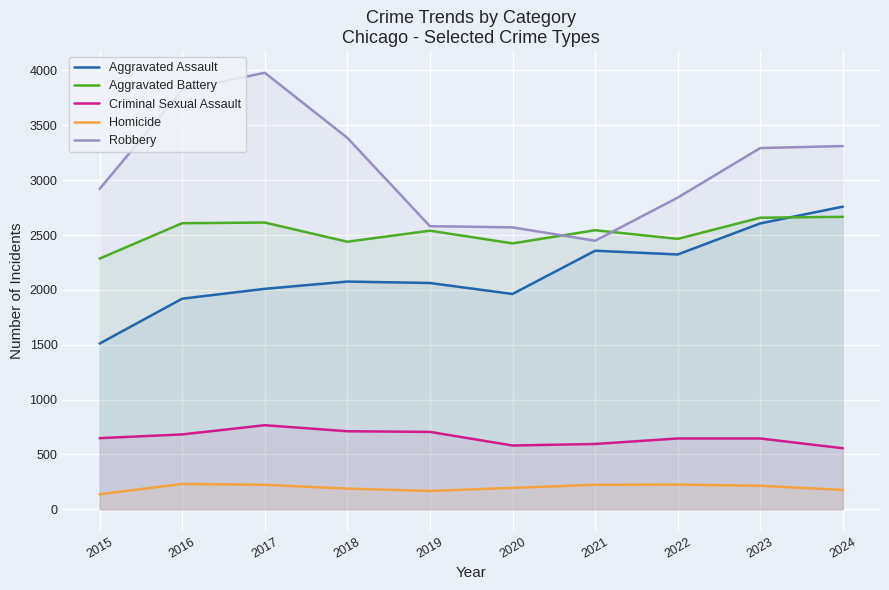

What are all the series names shown in the legend?

Aggravated Assault, Aggravated Battery, Criminal Sexual Assault, Homicide, Robbery